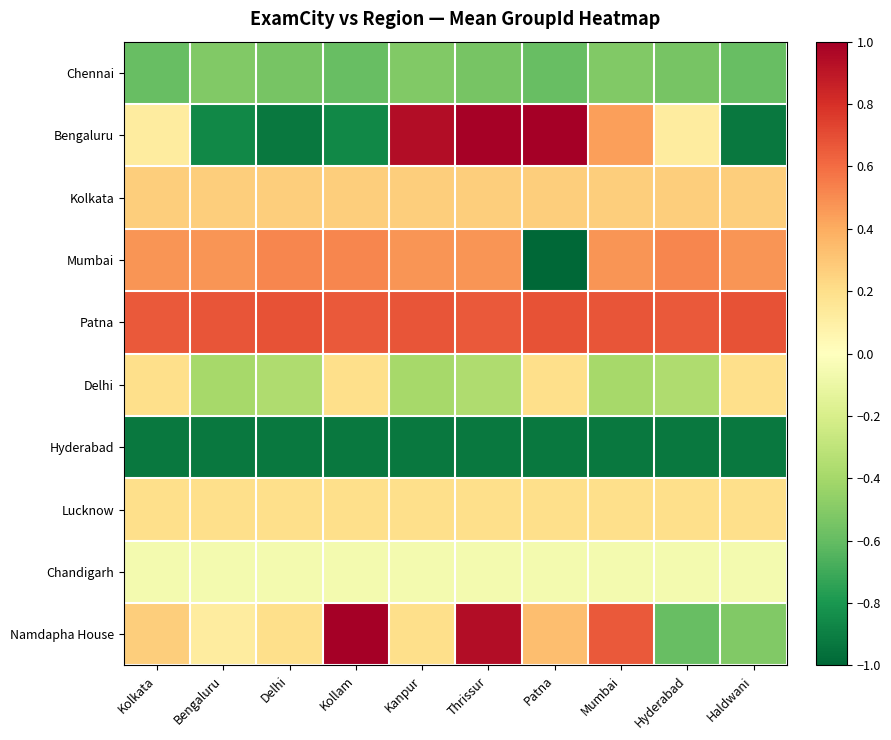

Reading left to right, what are all the values shown in this chart?

Chennai: Kolkata=-0.6	Bengaluru=-0.5	Delhi=-0.5	Kollam=-0.6	Kanpur=-0.5	Thrissur=-0.5	Patna=-0.6	Mumbai=-0.5	Hyderabad=-0.5	Haldwani=-0.6
Bengaluru: Kolkata=0.1	Bengaluru=-0.9	Delhi=-0.9	Kollam=-0.9	Kanpur=0.9	Thrissur=1.0	Patna=1.0	Mumbai=0.4	Hyderabad=0.1	Haldwani=-0.9
Kolkata: Kolkata=0.3	Bengaluru=0.3	Delhi=0.3	Kollam=0.3	Kanpur=0.3	Thrissur=0.3	Patna=0.3	Mumbai=0.3	Hyderabad=0.3	Haldwani=0.3
Mumbai: Kolkata=0.5	Bengaluru=0.5	Delhi=0.5	Kollam=0.5	Kanpur=0.5	Thrissur=0.5	Patna=-1.0	Mumbai=0.5	Hyderabad=0.5	Haldwani=0.5
Patna: Kolkata=0.7	Bengaluru=0.7	Delhi=0.7	Kollam=0.7	Kanpur=0.7	Thrissur=0.7	Patna=0.7	Mumbai=0.7	Hyderabad=0.7	Haldwani=0.7
Delhi: Kolkata=0.2	Bengaluru=-0.4	Delhi=-0.4	Kollam=0.2	Kanpur=-0.4	Thrissur=-0.4	Patna=0.2	Mumbai=-0.4	Hyderabad=-0.4	Haldwani=0.2
Hyderabad: Kolkata=-0.9	Bengaluru=-0.9	Delhi=-0.9	Kollam=-0.9	Kanpur=-0.9	Thrissur=-0.9	Patna=-0.9	Mumbai=-0.9	Hyderabad=-0.9	Haldwani=-0.9
Lucknow: Kolkata=0.2	Bengaluru=0.2	Delhi=0.2	Kollam=0.2	Kanpur=0.2	Thrissur=0.2	Patna=0.2	Mumbai=0.2	Hyderabad=0.2	Haldwani=0.2
Chandigarh: Kolkata=-0.1	Bengaluru=-0.1	Delhi=-0.1	Kollam=-0.1	Kanpur=-0.1	Thrissur=-0.1	Patna=-0.1	Mumbai=-0.1	Hyderabad=-0.1	Haldwani=-0.1
Namdapha House: Kolkata=0.3	Bengaluru=0.1	Delhi=0.2	Kollam=1.0	Kanpur=0.2	Thrissur=0.9	Patna=0.3	Mumbai=0.7	Hyderabad=-0.6	Haldwani=-0.5